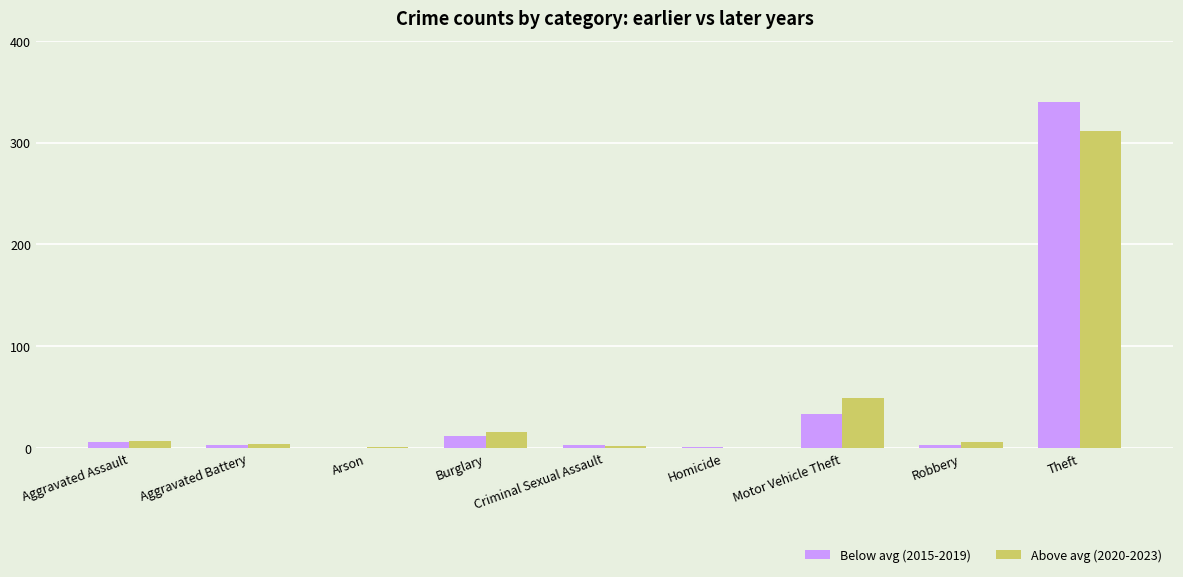

Between Burglary and Theft, which series saw the biggest shift?

Below avg (2015-2019)